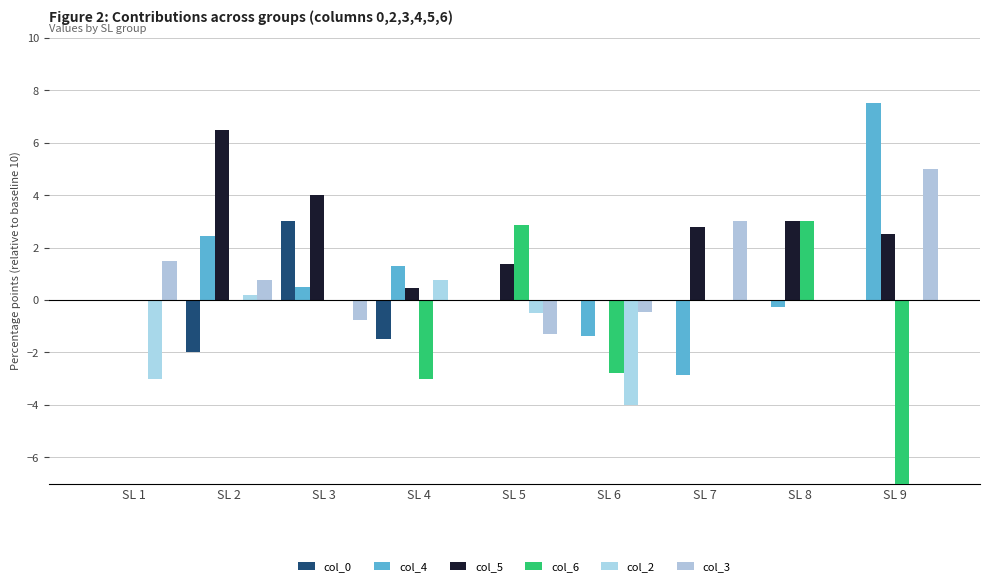

What is the sum of the col_3 values at SL 9 and SL 8?

5.0